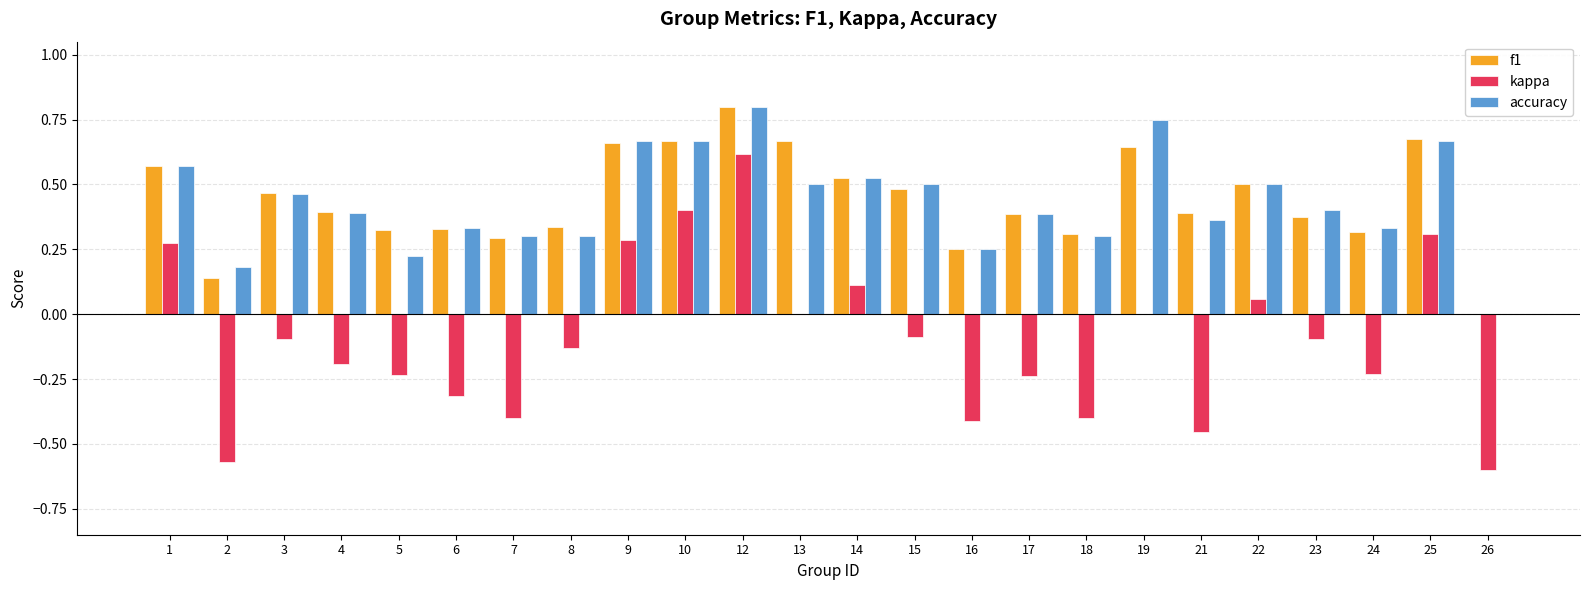

How many series are shown in this chart?

3